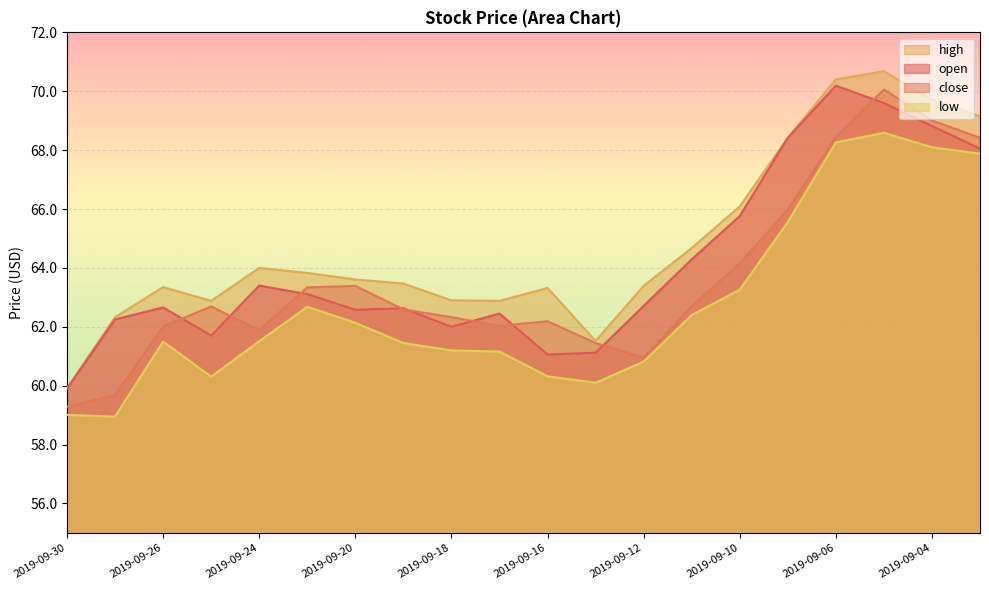

Is the value of low at 2019-09-26 greater than the value of open at 2019-09-06?

No